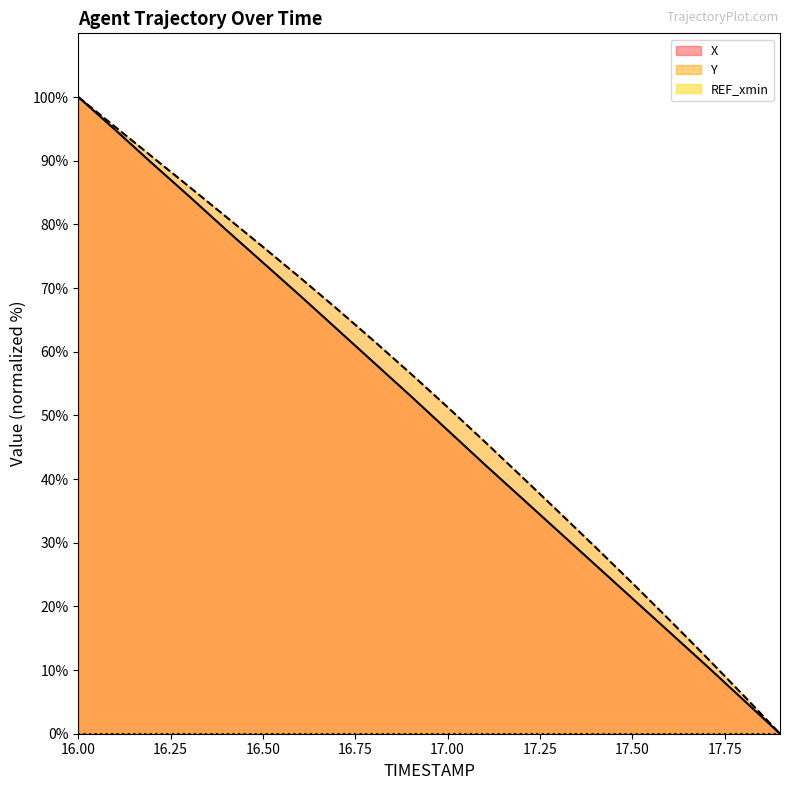

True or false: Y has a value of 68.3 at 17.9.

False